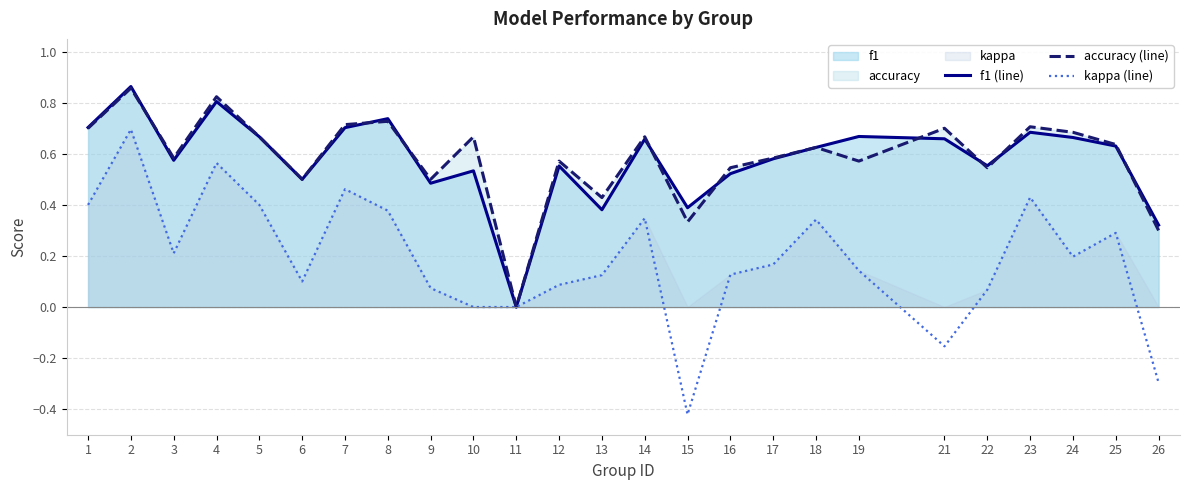

At which category does the chart reach its peak across all series?

2